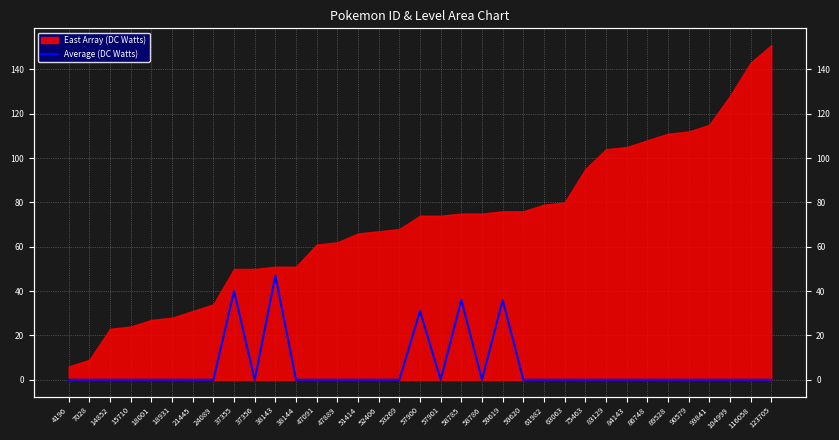

True or false: the data shows 18 at 24089.

False